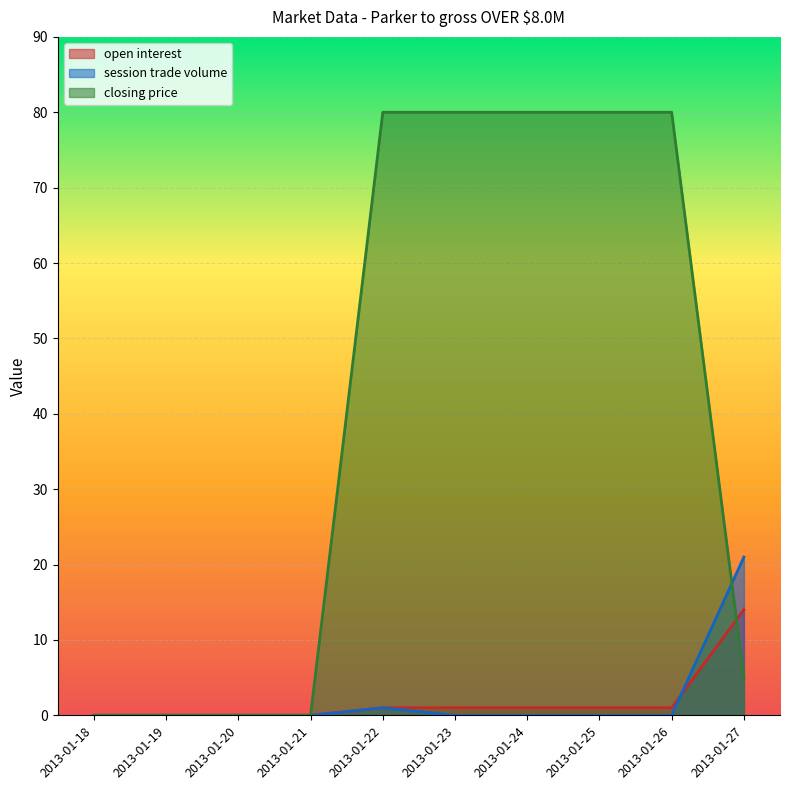

Which series ends up on top after the final intersection of open interest and session trade volume?

session trade volume